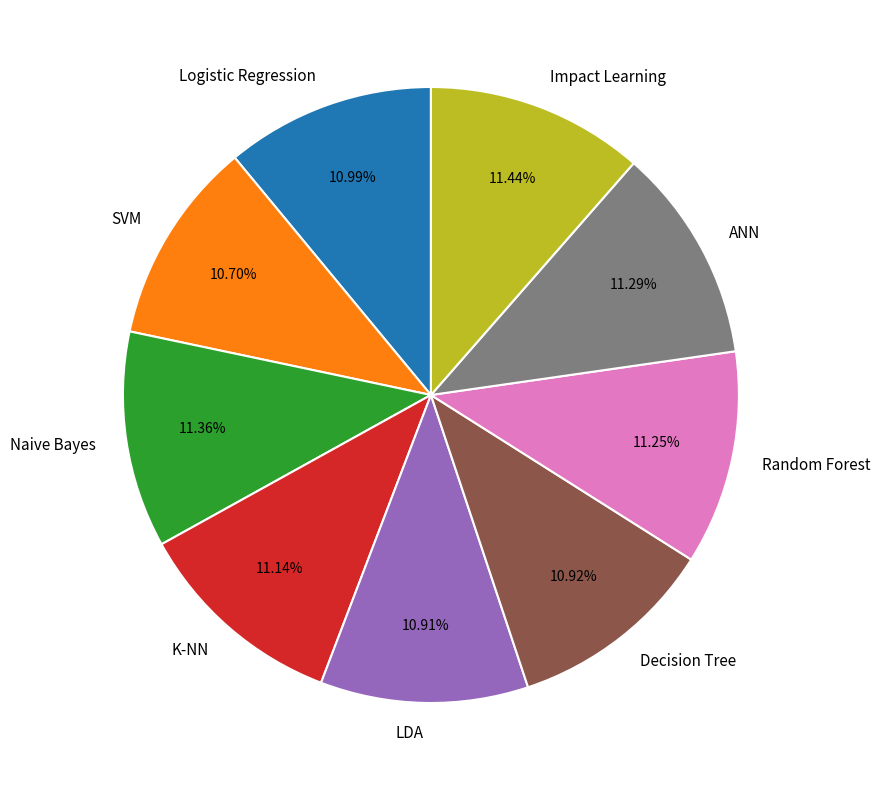

To the nearest percent, what is the combined percentage of K-NN and SVM?

22%